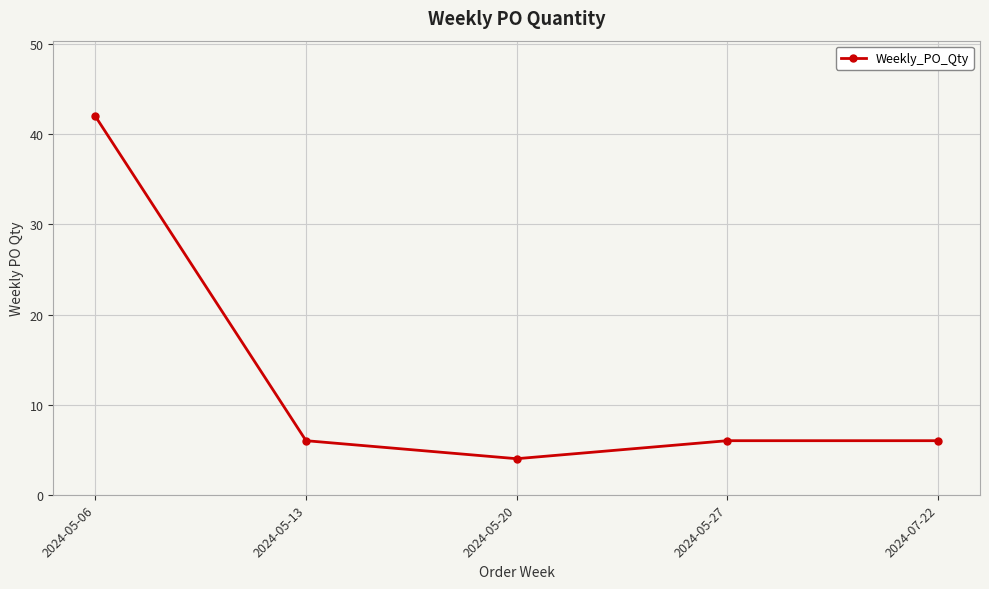

At which label does the data first exceed 6?

2024-05-06